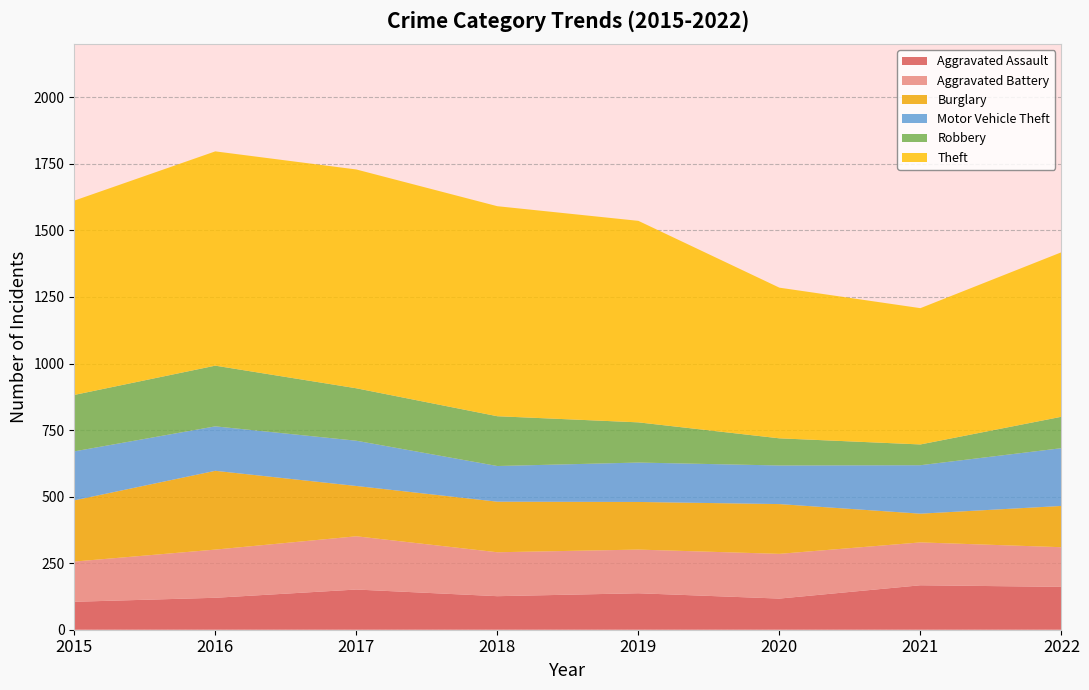

Reading left to right, list all the values displayed in this chart.

Aggravated Assault: 2015=105	2016=120	2017=151	2018=126	2019=137	2020=117	2021=167	2022=161
Aggravated Battery: 2015=151	2016=181	2017=200	2018=165	2019=164	2020=168	2021=161	2022=149
Burglary: 2015=230	2016=296	2017=189	2018=190	2019=179	2020=187	2021=108	2022=155
Motor Vehicle Theft: 2015=184	2016=167	2017=170	2018=134	2019=148	2020=145	2021=182	2022=217
Robbery: 2015=212	2016=228	2017=197	2018=187	2019=151	2020=102	2021=78	2022=118
Theft: 2015=730	2016=805	2017=822	2018=789	2019=757	2020=566	2021=512	2022=618